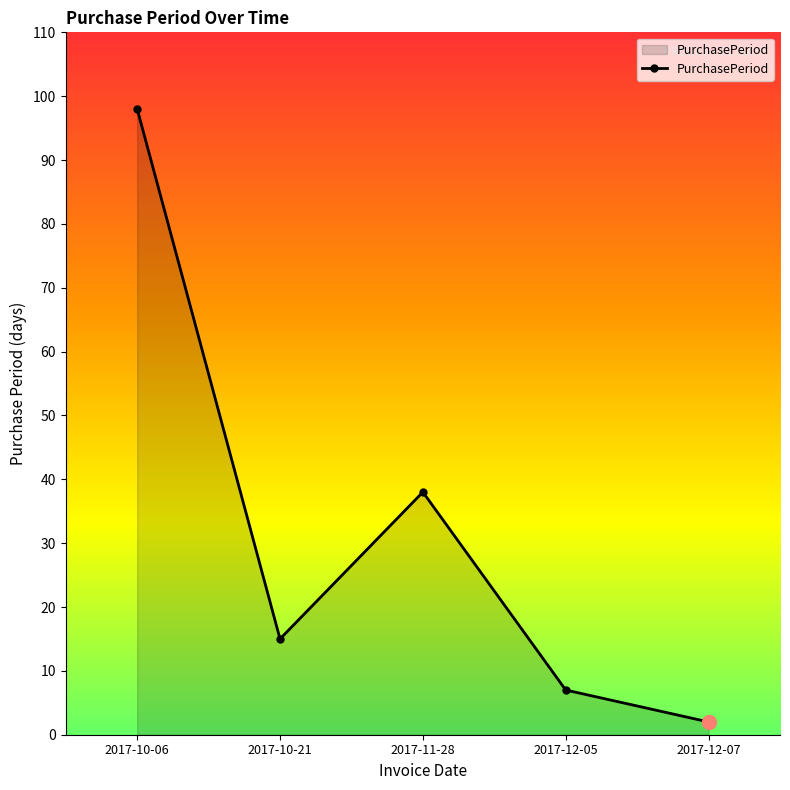

Rank the categories by value from lowest to highest.

2017-12-07, 2017-12-05, 2017-10-21, 2017-11-28, 2017-10-06